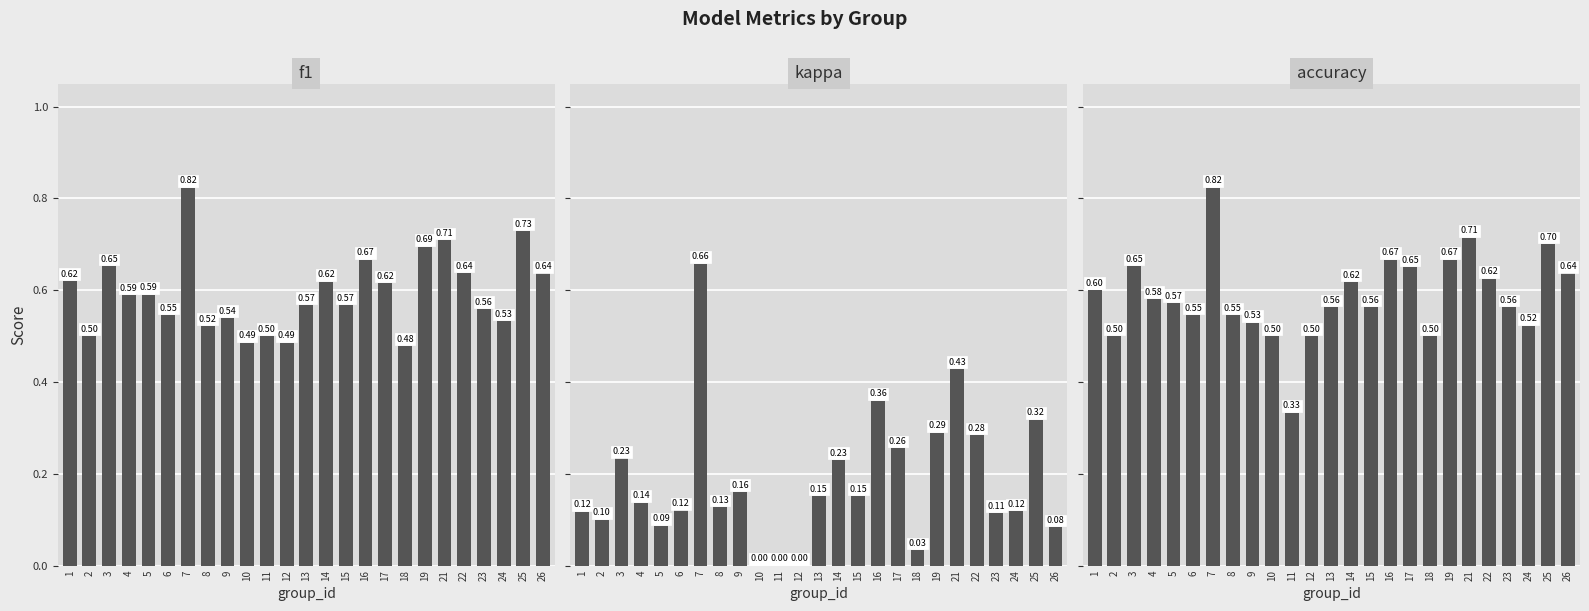

The value of kappa at 21 is 0.7. True or false?

False